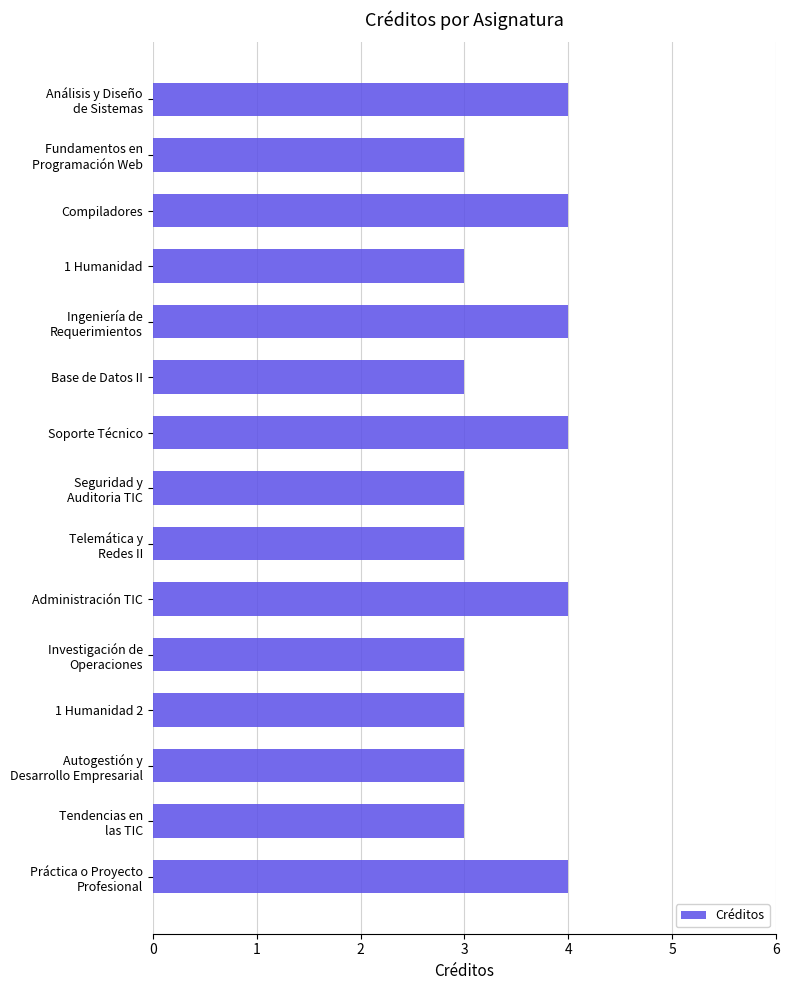

Reading top to bottom, transcribe all the data shown in this chart.

4	3	4	3	4	3	4	3	3	4	3	3	3	3	4